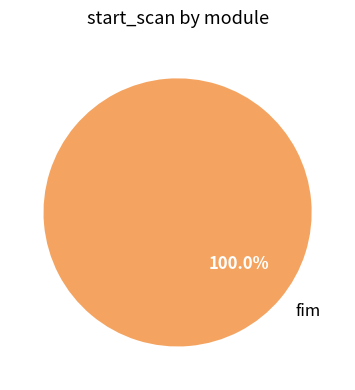

Count the number of slices in the pie.

1